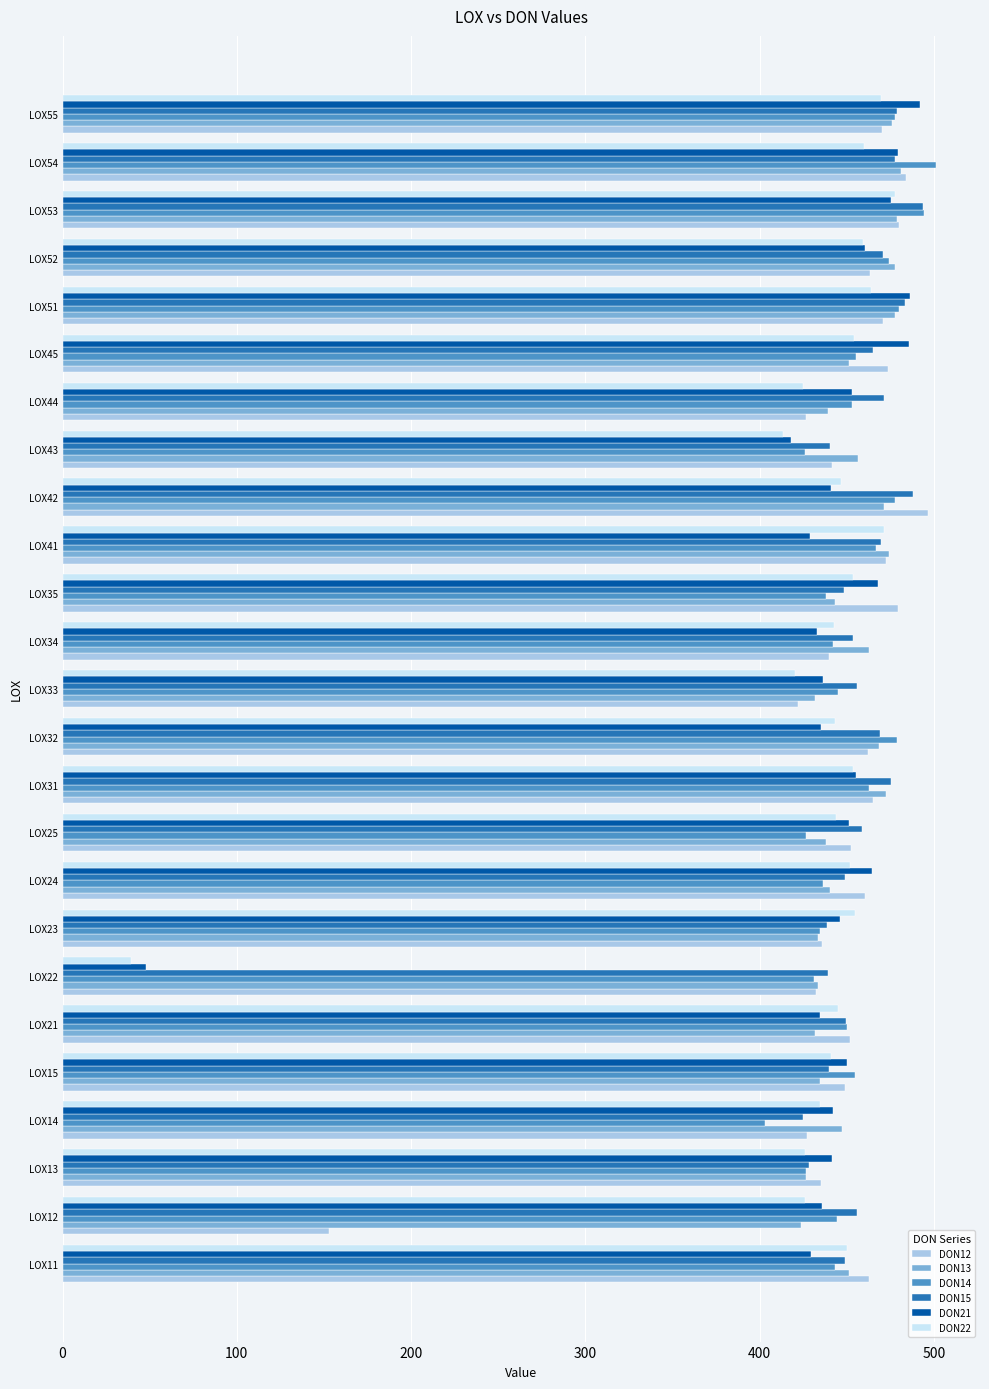

Count the number of categories in the chart.

25